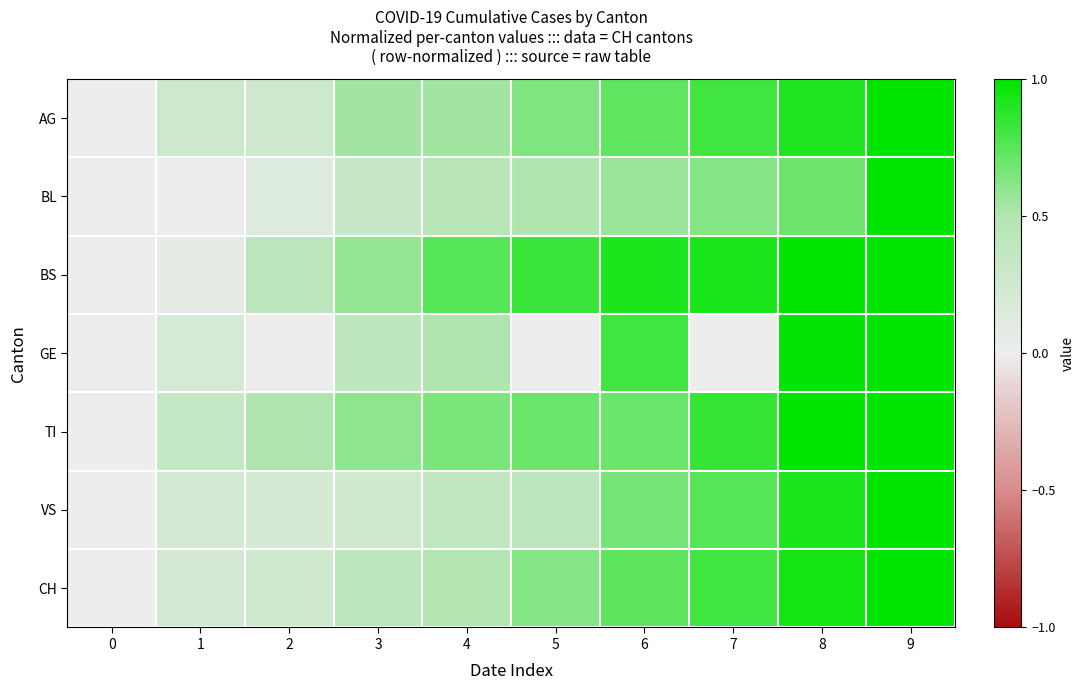

Reading left to right, what are all the values shown in this chart?

AG: 0=0.0	1=0.3	2=0.3	3=0.5	4=0.5	5=0.6	6=0.7	7=0.8	8=0.9	9=1.0
BL: 0=0.0	1=0.0	2=0.1	3=0.3	4=0.4	5=0.5	6=0.6	7=0.6	8=0.7	9=1.0
BS: 0=0.0	1=0.1	2=0.4	3=0.6	4=0.8	5=0.8	6=0.9	7=0.9	8=1.0	9=1.0
GE: 0=0.0	1=0.2	2=0.0	3=0.4	4=0.5	5=0.0	6=0.8	7=0.0	8=1.0	9=1.0
TI: 0=0.0	1=0.3	2=0.5	3=0.6	4=0.7	5=0.7	6=0.7	7=0.8	8=1.0	9=1.0
VS: 0=0.0	1=0.2	2=0.2	3=0.2	4=0.4	5=0.4	6=0.7	7=0.8	8=0.9	9=1.0
CH: 0=0.0	1=0.2	2=0.3	3=0.4	4=0.5	5=0.6	6=0.7	7=0.8	8=0.9	9=1.0